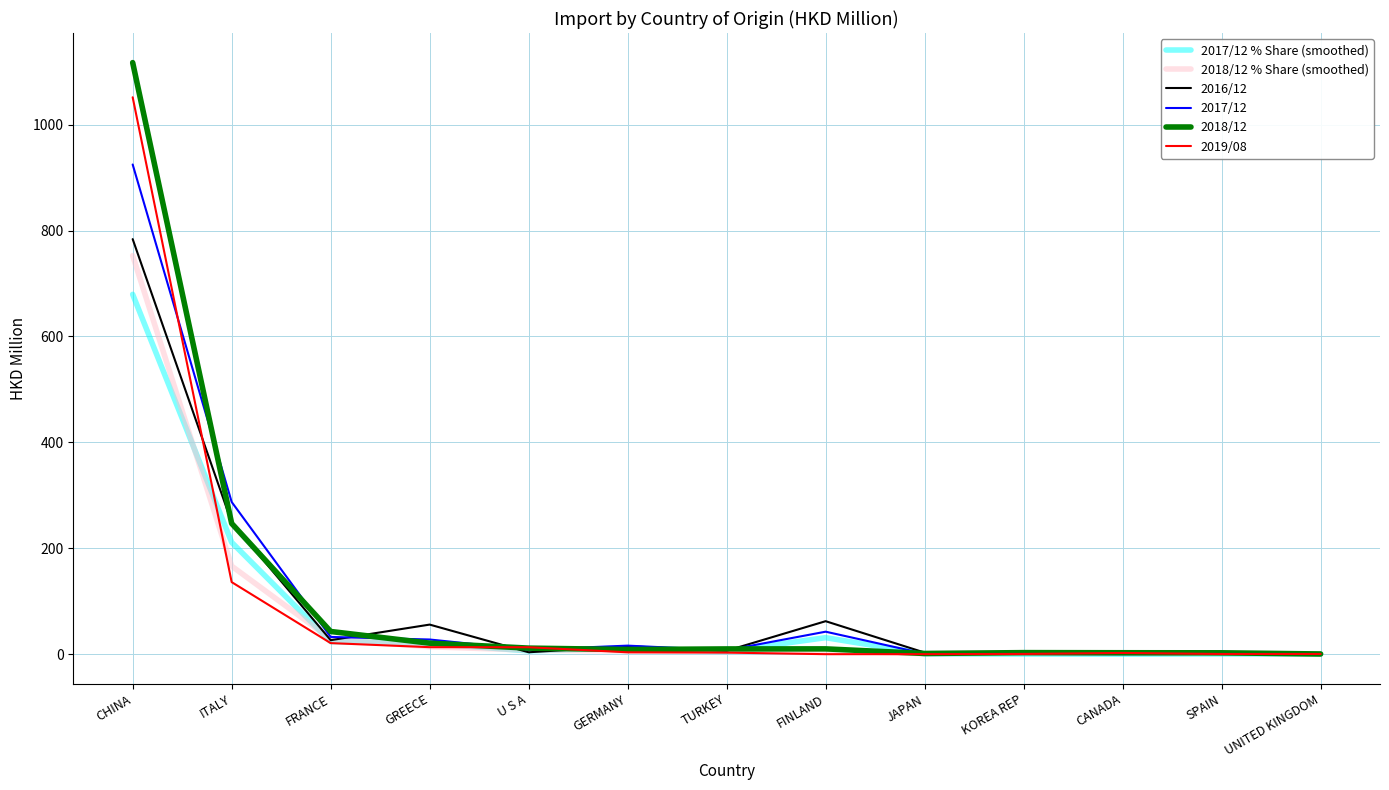

Is the value of 2017/12 % Share (smoothed) at CANADA greater than the value of 2018/12 % Share (smoothed) at FRANCE?

No